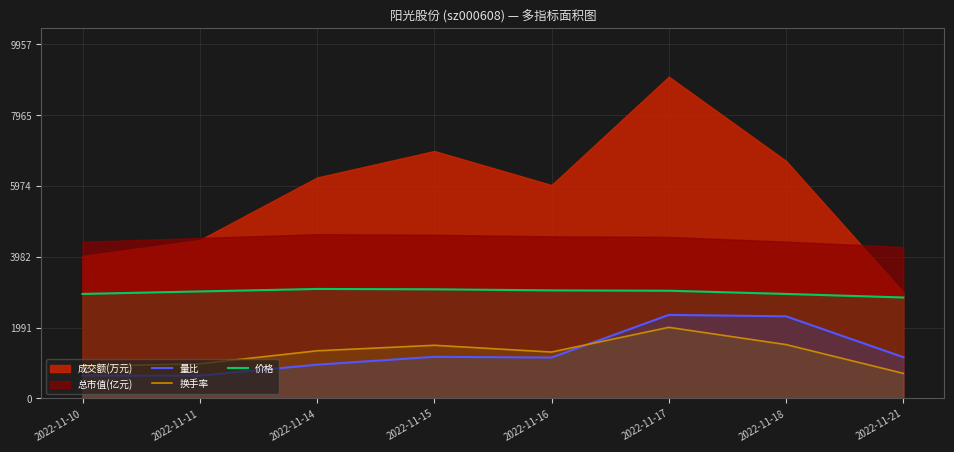

Is the value of 量比 at 2022-11-17 greater than the value of 价格 at 2022-11-11?

No